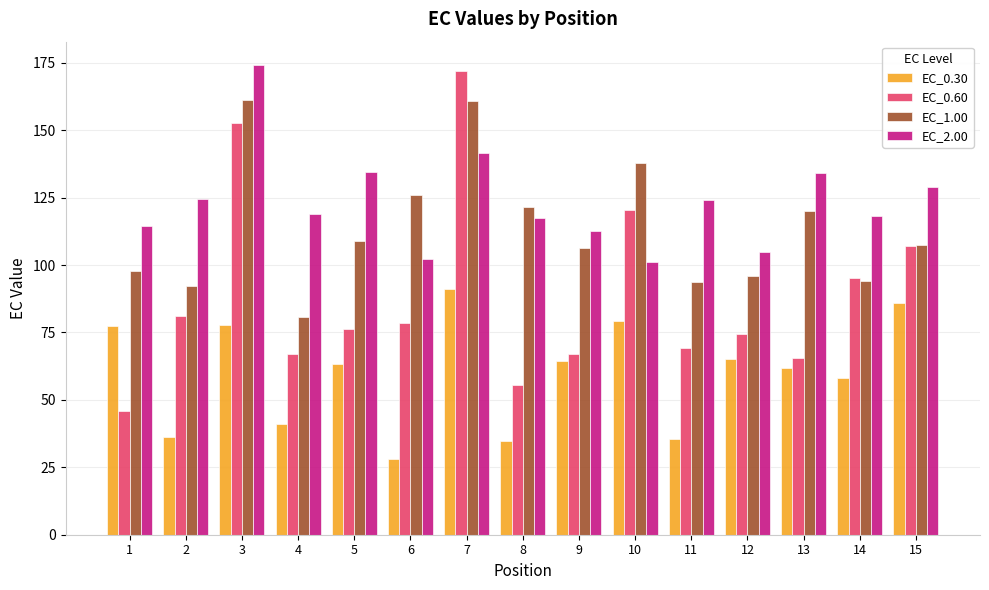

At how many categories does at least one series exceed 44?

15